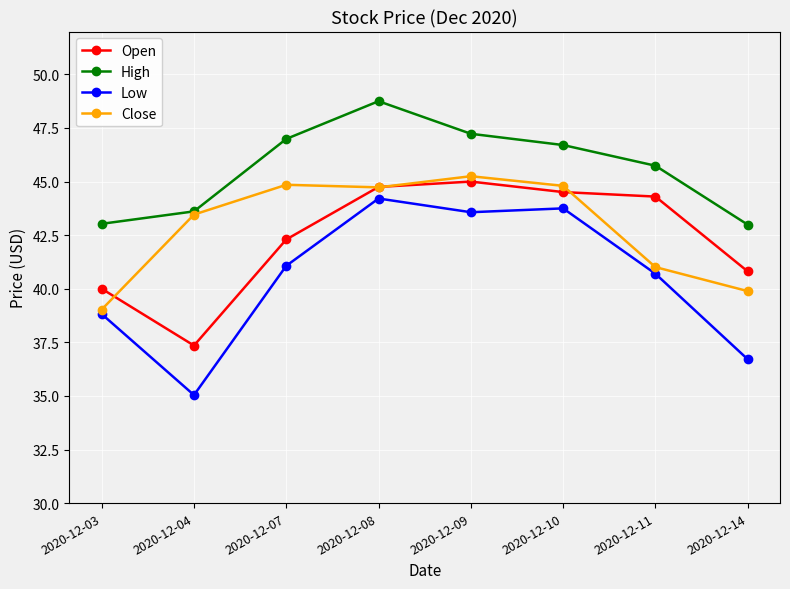

True or false: Low and High intersect in this chart.

False